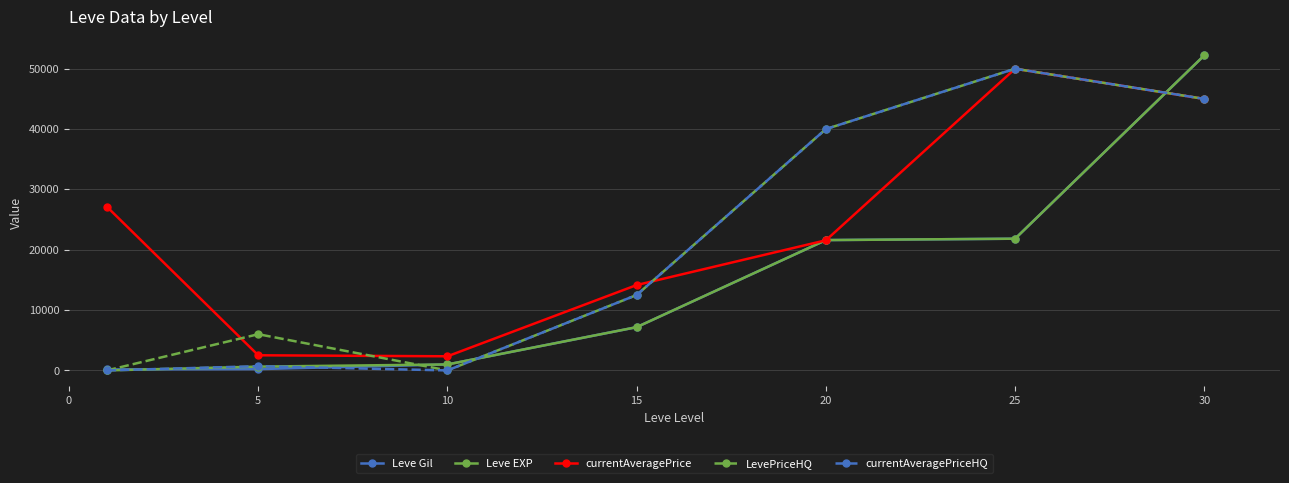

What is the average value of the currentAveragePriceHQ series?

21171.0